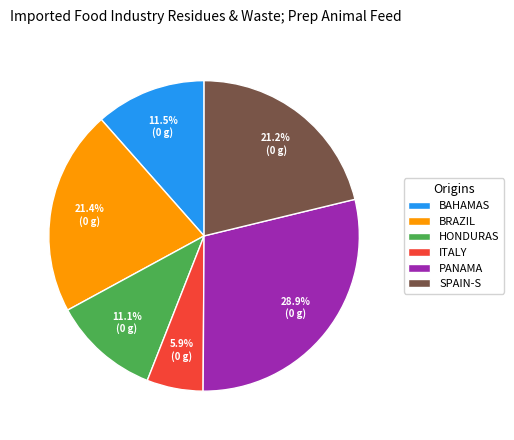

What is the largest slice in the pie chart?

PANAMA